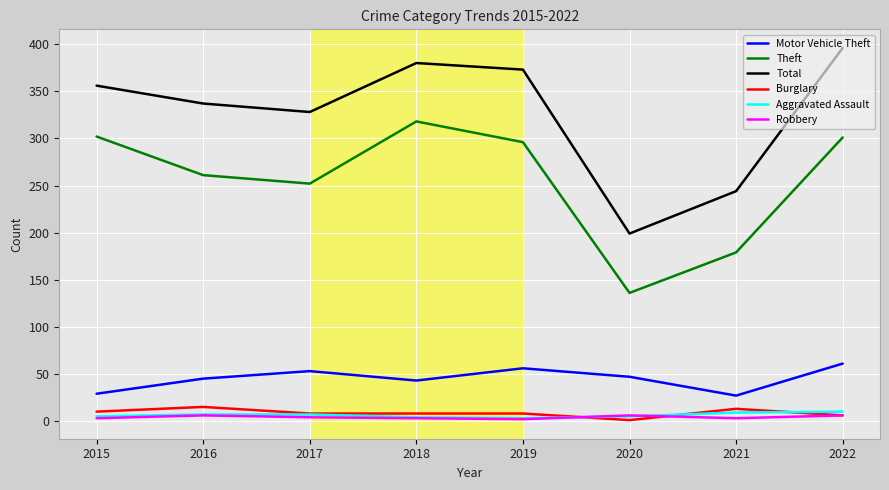

Which series has the widest spread of values?

Total